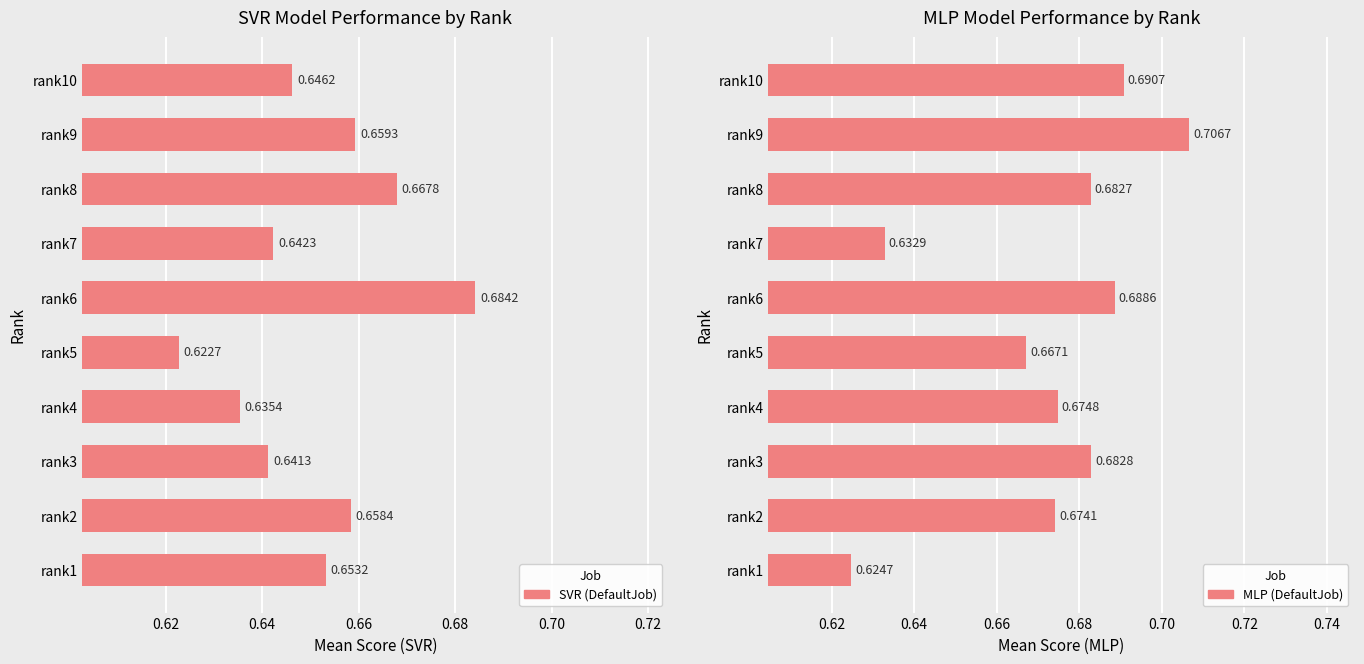

Is it true that SVR (DefaultJob) equals 0.7 at rank2?

True